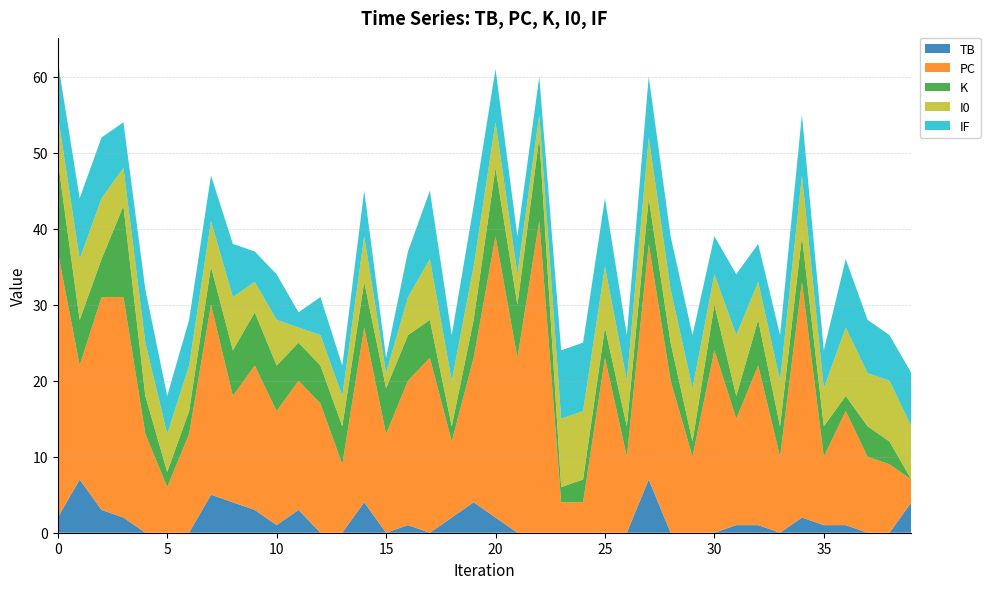

Reading right to left, transcribe all the data shown in this chart.

TB: 39=4	38=0	37=0	36=1	35=1	34=2	33=0	32=1	31=1	30=0	29=0	28=0	27=7	26=0	25=0	24=0	23=0	22=0	21=0	20=2	19=4	18=2	17=0	16=1	15=0	14=4	13=0	12=0	11=3	10=1	9=3	8=4	7=5	6=0	5=0	4=0	3=2	2=3	1=7	0=2
PC: 39=3	38=9	37=10	36=15	35=9	34=31	33=10	32=21	31=14	30=24	29=10	28=20	27=31	26=10	25=23	24=4	23=4	22=41	21=23	20=37	19=19	18=10	17=23	16=19	15=13	14=23	13=9	12=17	11=17	10=15	9=19	8=14	7=25	6=13	5=6	4=13	3=29	2=28	1=15	0=35
K: 39=0	38=3	37=4	36=2	35=4	34=6	33=4	32=6	31=3	30=6	29=2	28=5	27=6	26=4	25=4	24=3	23=2	22=11	21=7	20=9	19=5	18=2	17=5	16=6	15=6	14=6	13=5	12=5	11=5	10=6	9=7	8=6	7=5	6=3	5=2	4=5	3=12	2=5	1=6	0=12
I0: 39=7	38=8	37=7	36=9	35=5	34=8	33=6	32=5	31=8	30=4	29=7	28=7	27=8	26=6	25=8	24=9	23=9	22=3	21=4	20=6	19=7	18=6	17=8	16=5	15=2	14=6	13=4	12=4	11=2	10=6	9=4	8=7	7=6	6=6	5=5	4=7	3=5	2=8	1=8	0=6
IF: 39=7	38=6	37=7	36=9	35=5	34=8	33=6	32=5	31=8	30=5	29=7	28=7	27=8	26=6	25=9	24=9	23=9	22=5	21=5	20=7	19=8	18=6	17=9	16=6	15=2	14=6	13=4	12=5	11=2	10=6	9=4	8=7	7=6	6=6	5=5	4=7	3=6	2=8	1=8	0=7